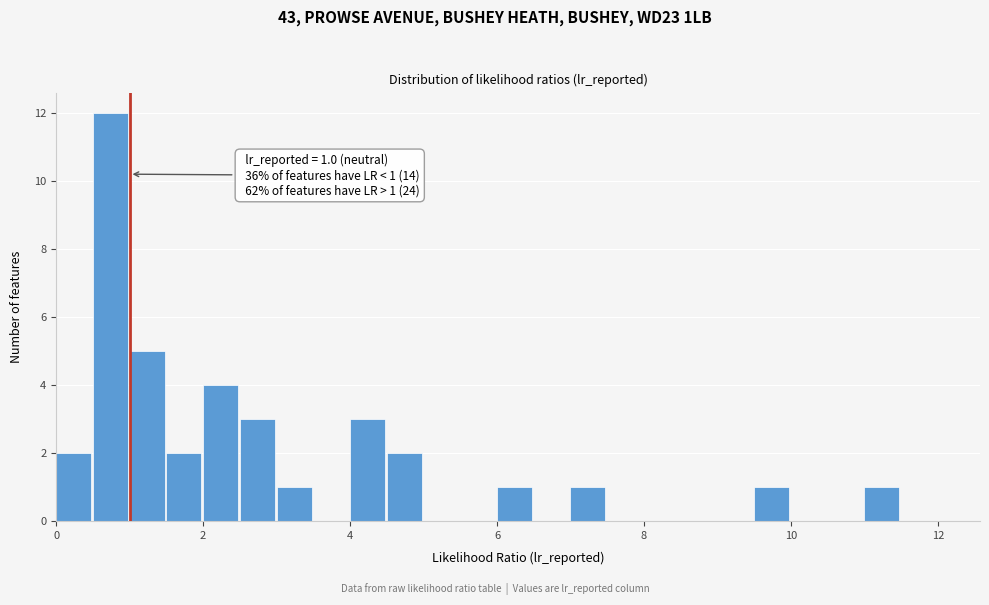

Read against the x-axis, roughly where is the centre of the tallest bar?

0.8